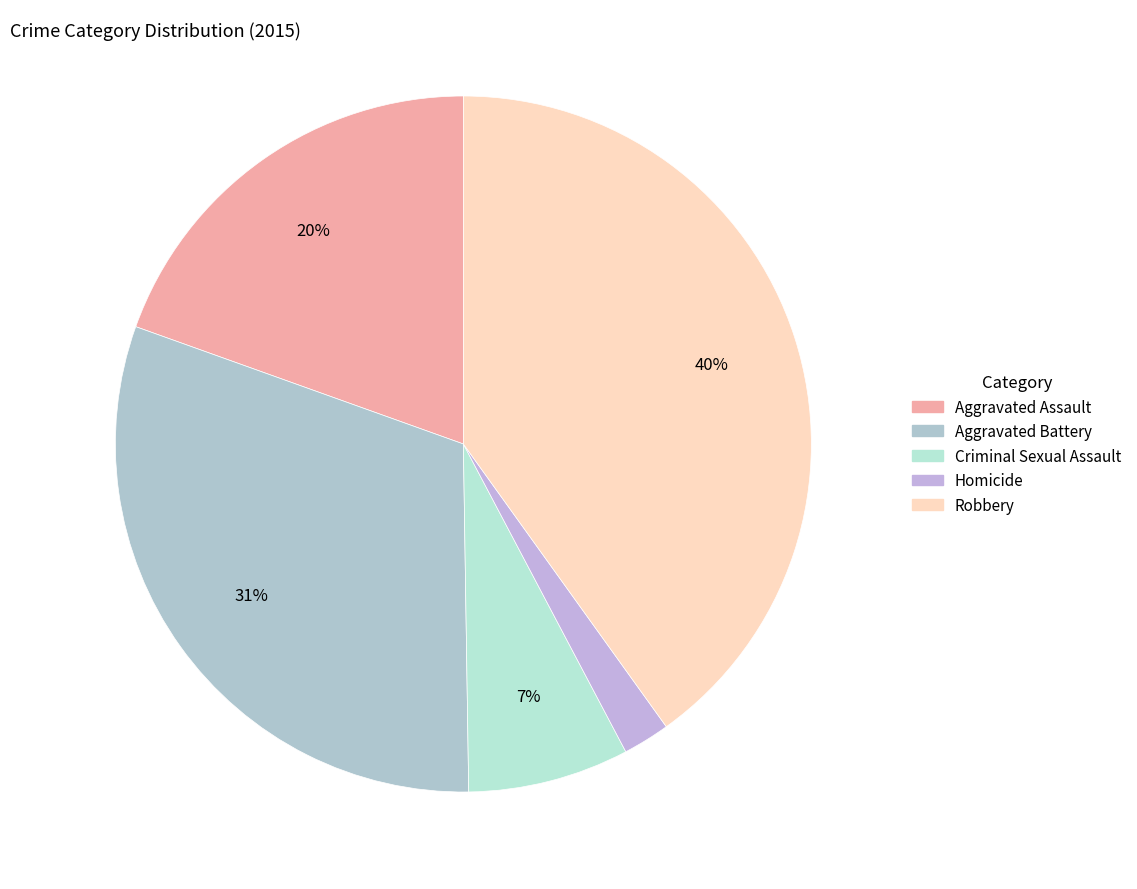

What is the total percentage of Aggravated Assault and Aggravated Battery?

50.2%